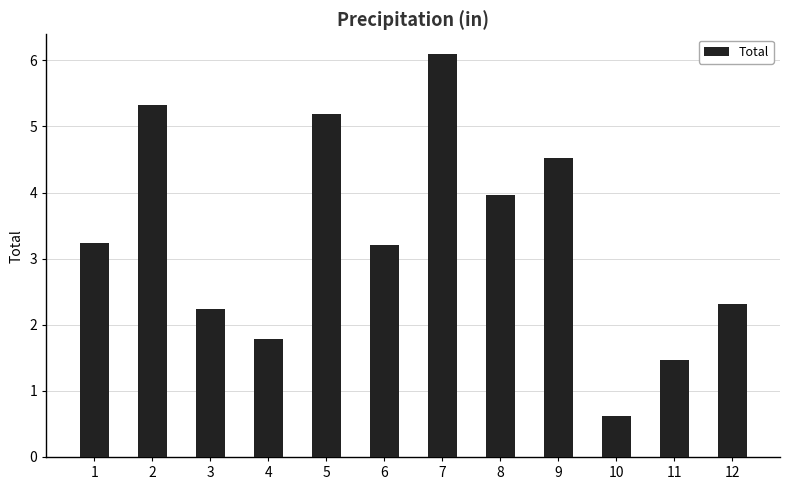

What value does the data have at 6?

3.2